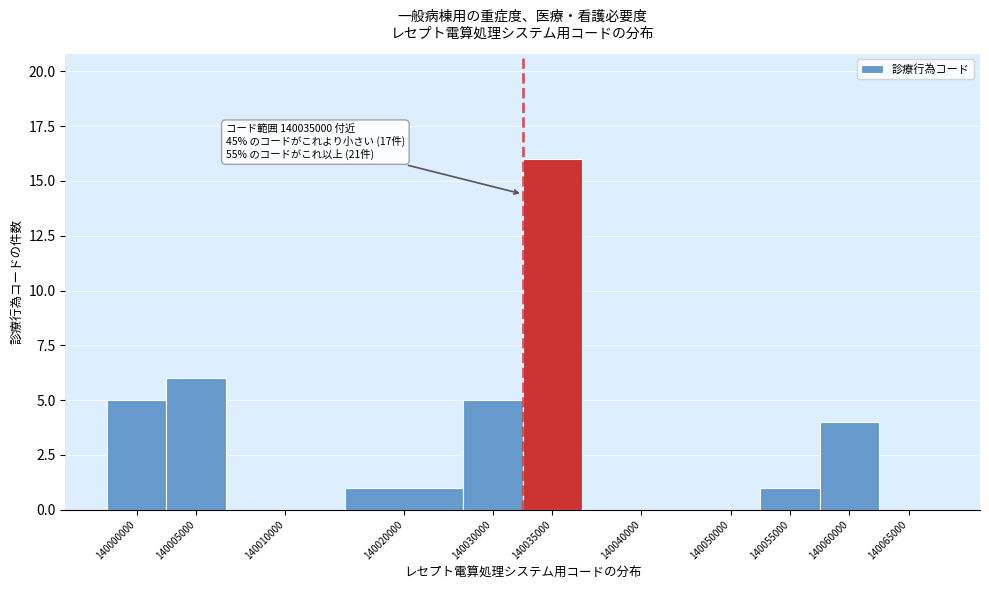

Reading right to left, list all the values displayed in this chart.

140065000=0	140060000=4	140055000=1	140050000=0	140040000=0	140035000=16	140030000=5	140020000=1	140010000=0	140005000=6	140000000=5